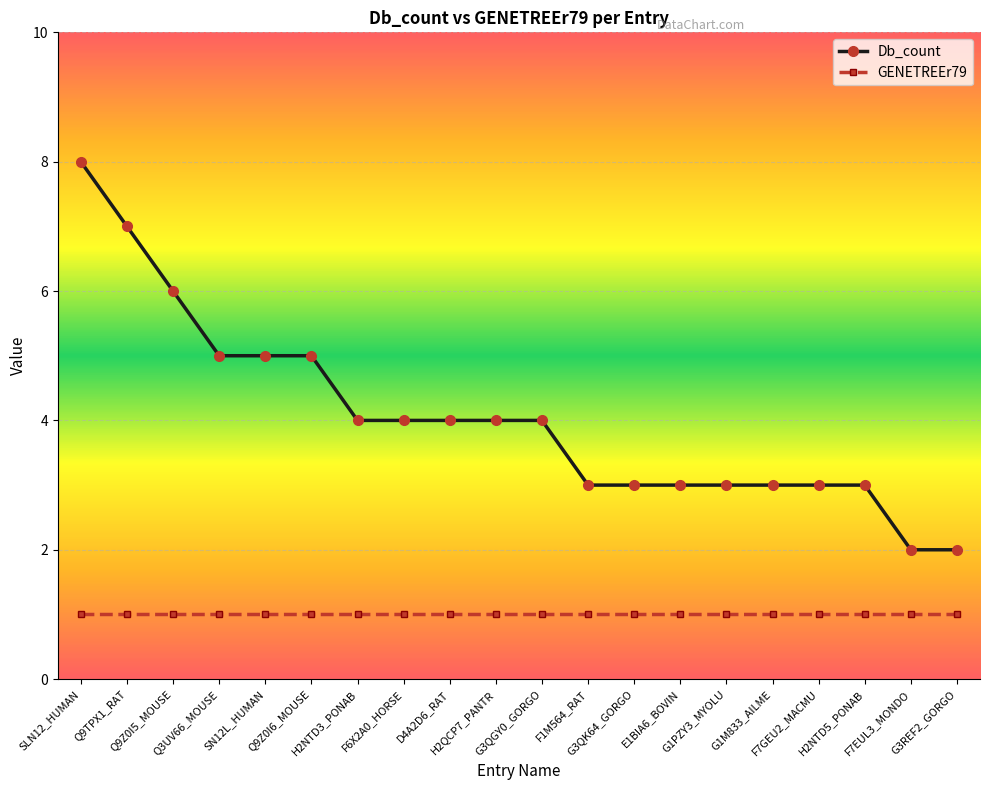

What is the difference between the highest and lowest values at D4A2D6_RAT?

3